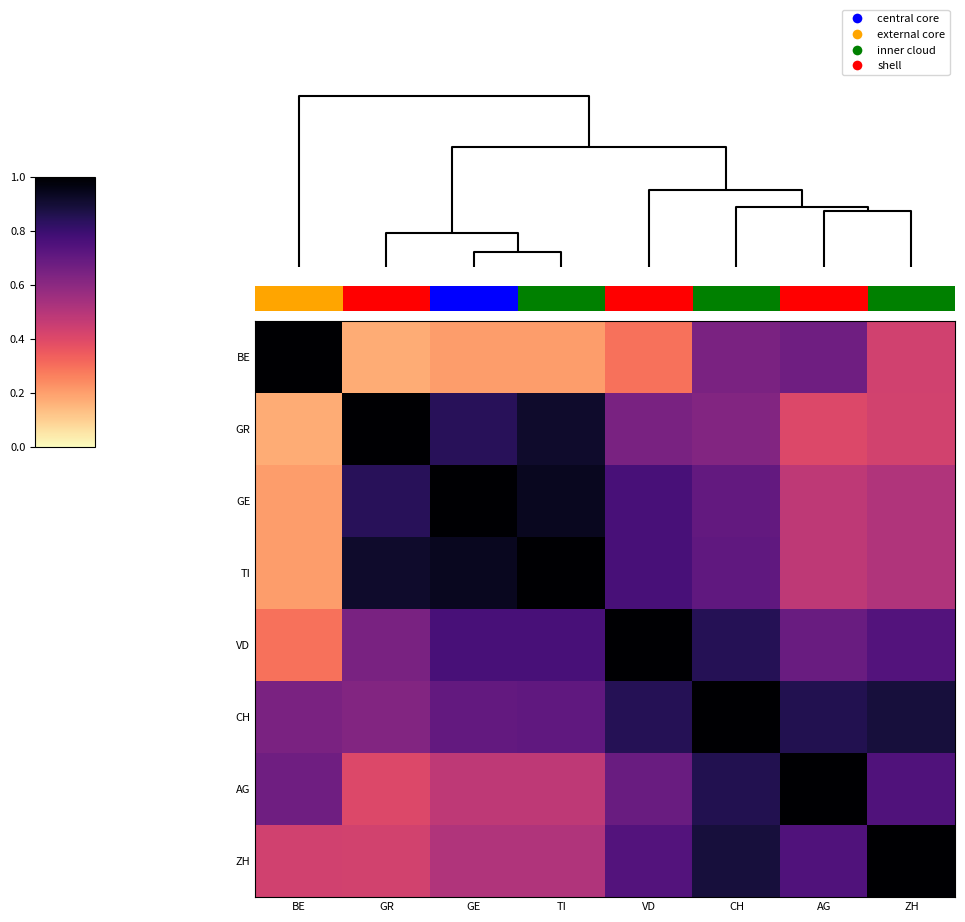

What is the lowest value of the TI series?

0.2